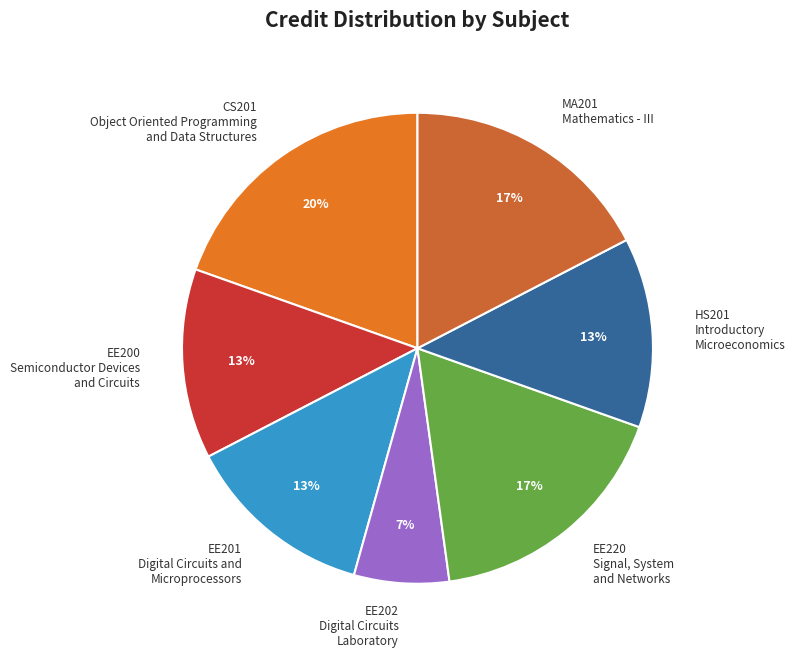

Which has a higher value, EE202 Digital Circuits Laboratory or EE220 Signal, System and Networks?

EE220 Signal, System and Networks